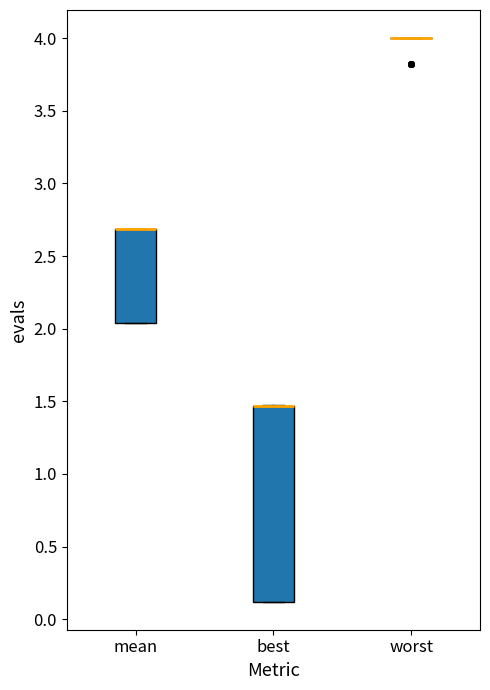

Reading left to right, transcribe this box plot: for each box, give where its median line is, the range the box spans, and where its two whiskers end, as read against the y-axis. The values are not printed on the chart, so give them approximately, as read against the axis.

mean: median 2.70 (drawn on the box's upper edge), box 2.05 to 2.70, whiskers 2.05 to 2.70
best: median 1.45 (drawn on the box's upper edge), box 0.10 to 1.45, whiskers 0.10 to 1.45
worst: box collapsed to a line at 4.00, whiskers 4.00 to 4.00